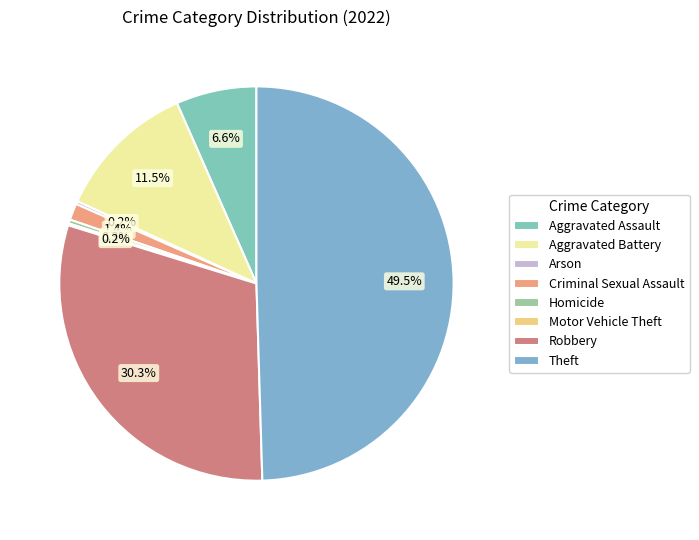

True or false: Theft accounts for 64% of the total.

False